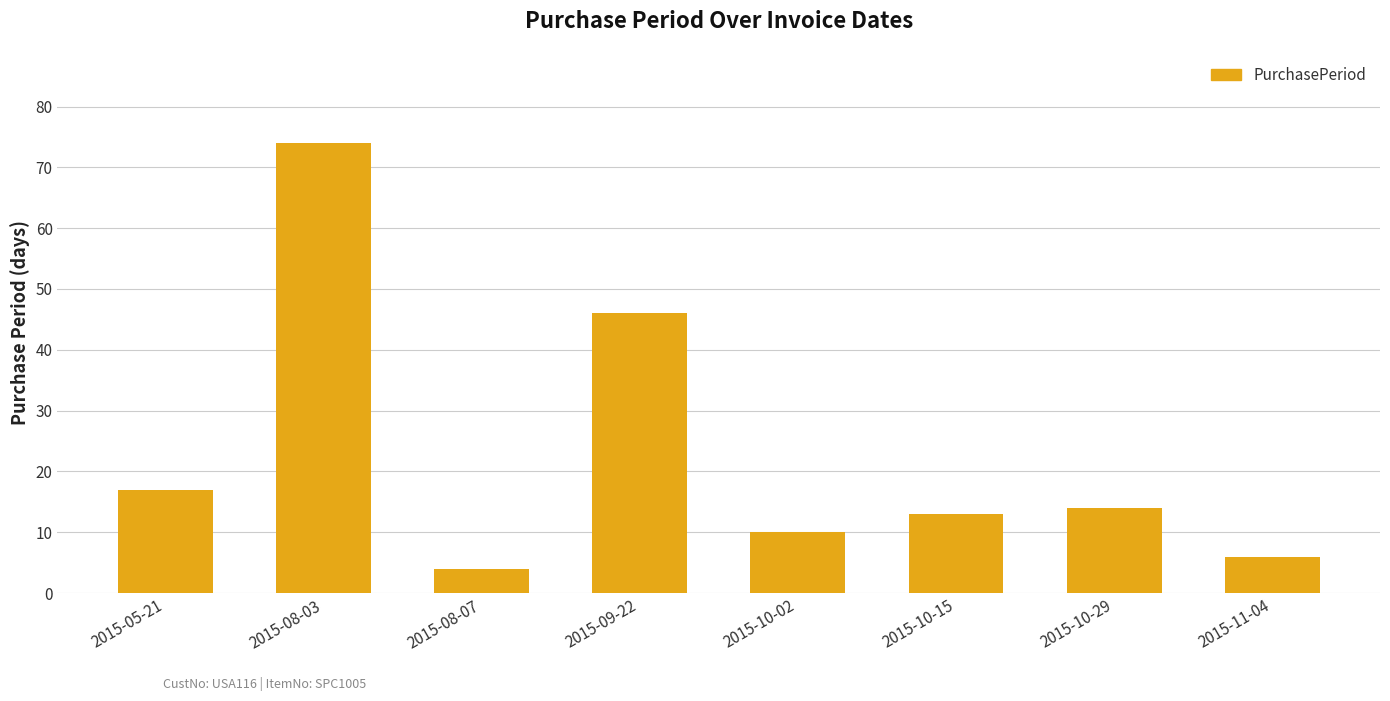

Are the bars horizontal?

No